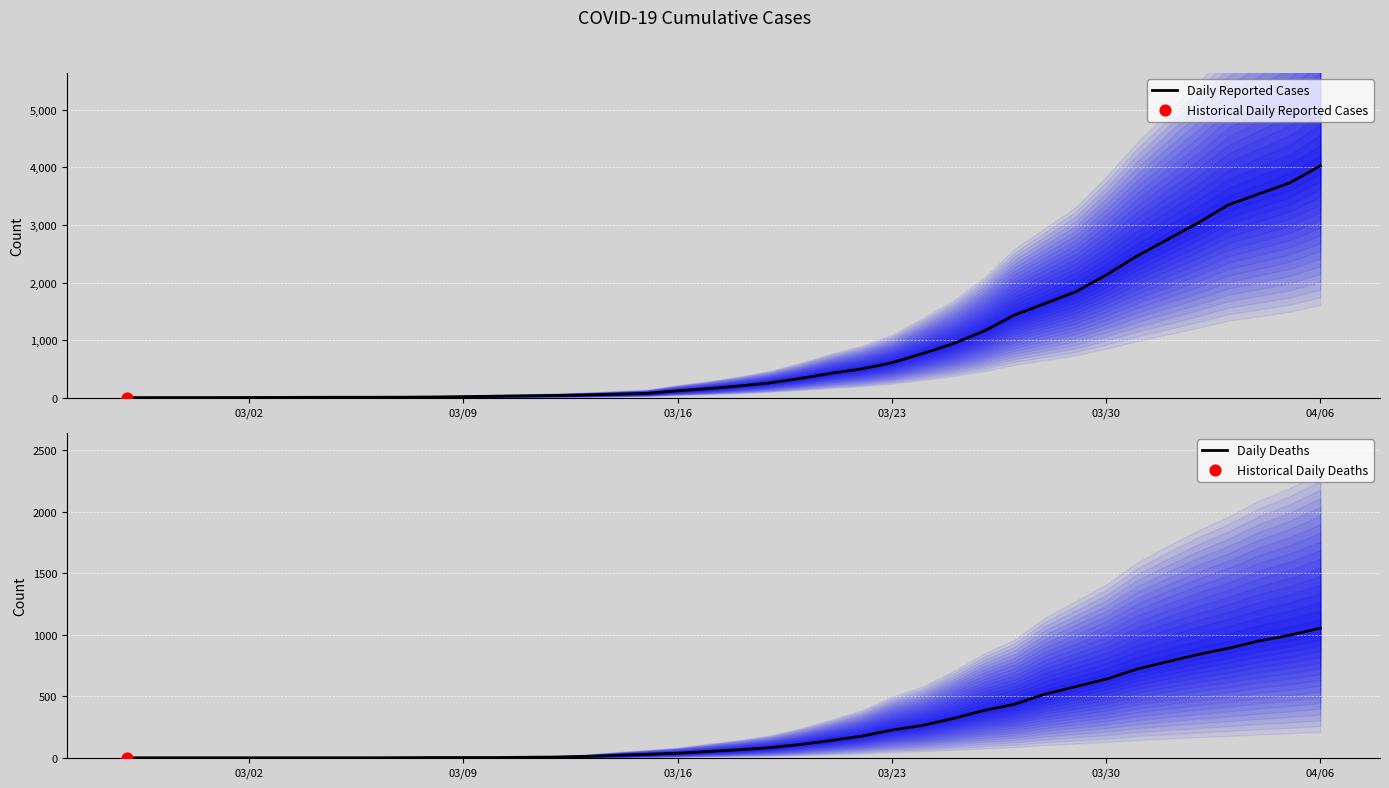

What is the highest value of the Daily Reported Cases series?

4028